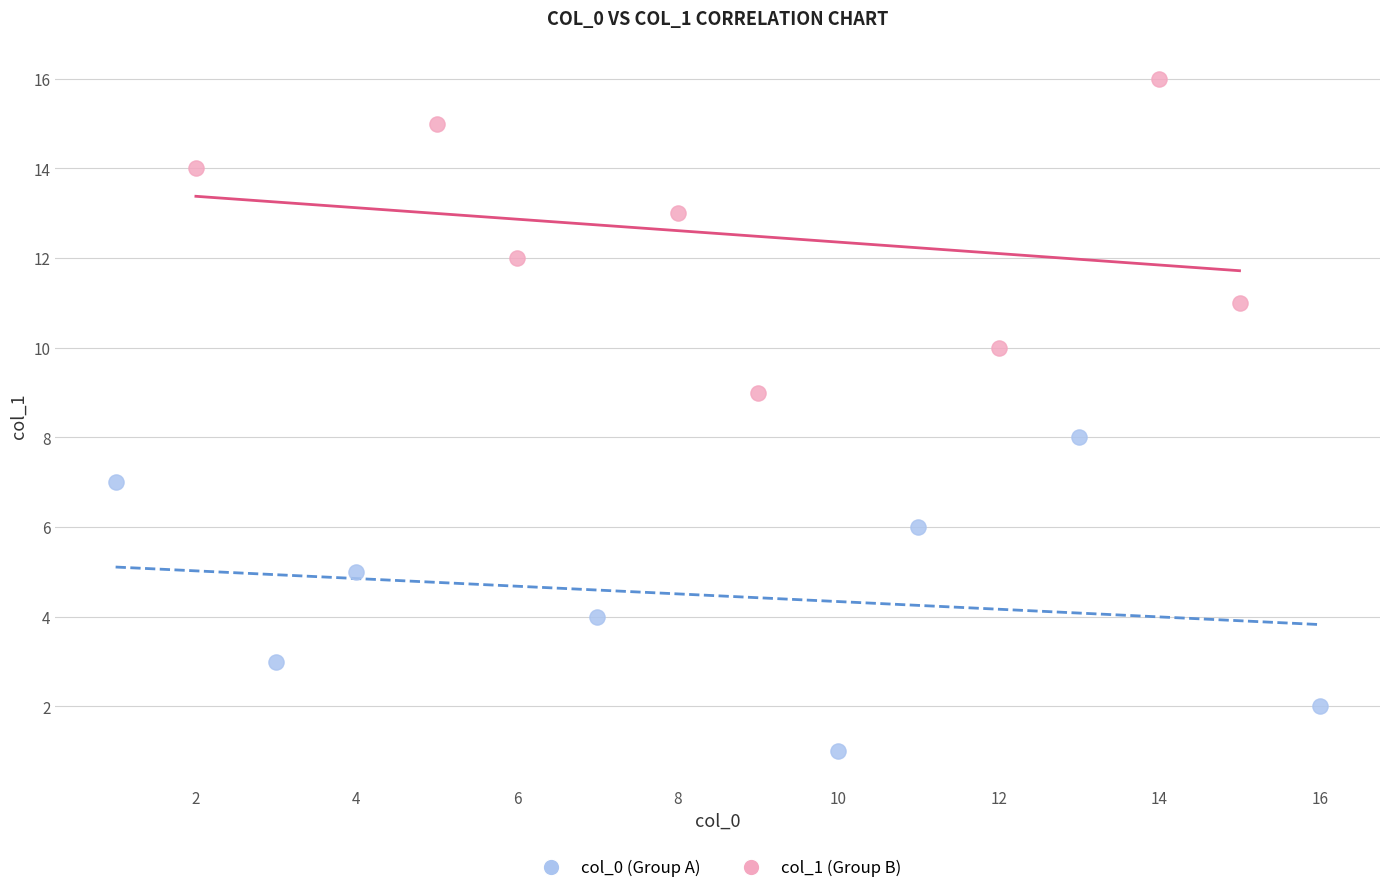

What are all the series names shown in the legend?

col_0 (Group A), col_1 (Group B)